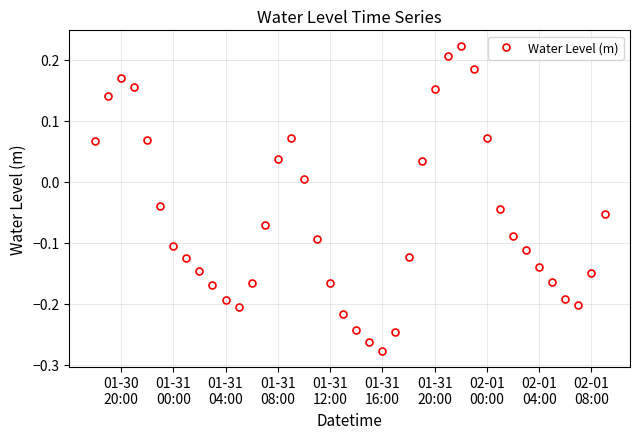

True or false: there are more than 2 points higher than both neighbors.

True